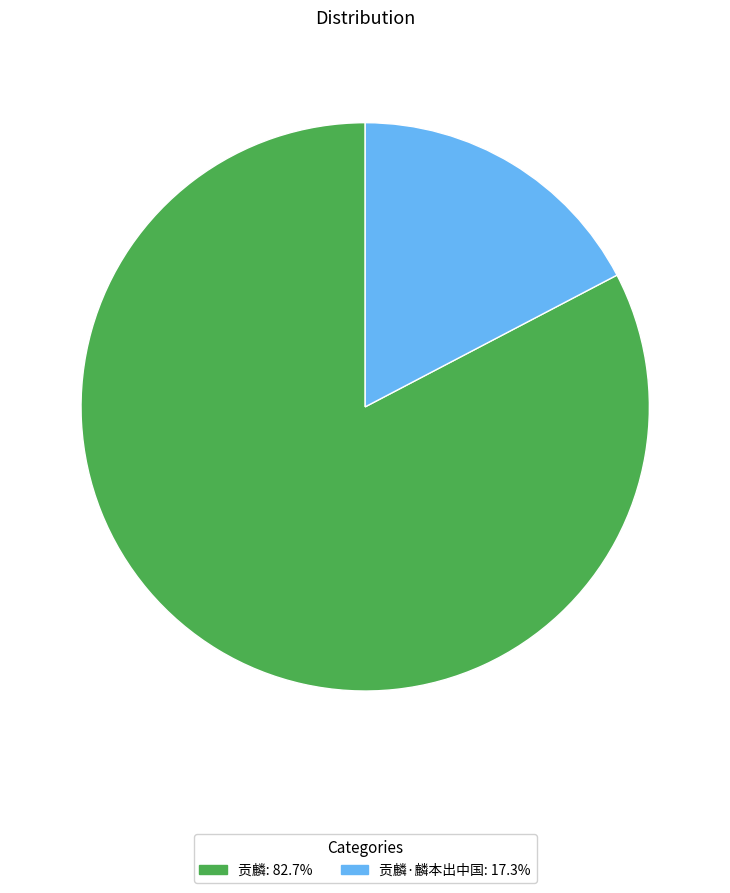

Does any single category account for the majority?

Yes